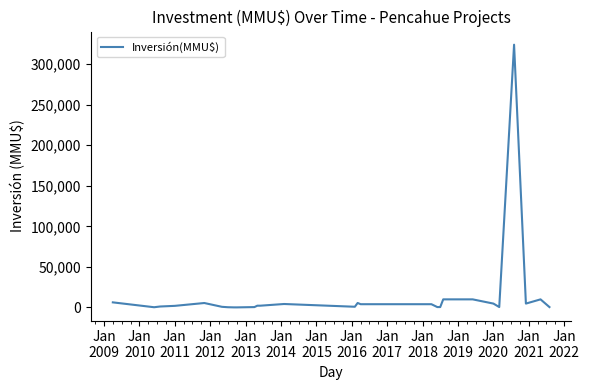

How many distinct data groups are displayed?

1